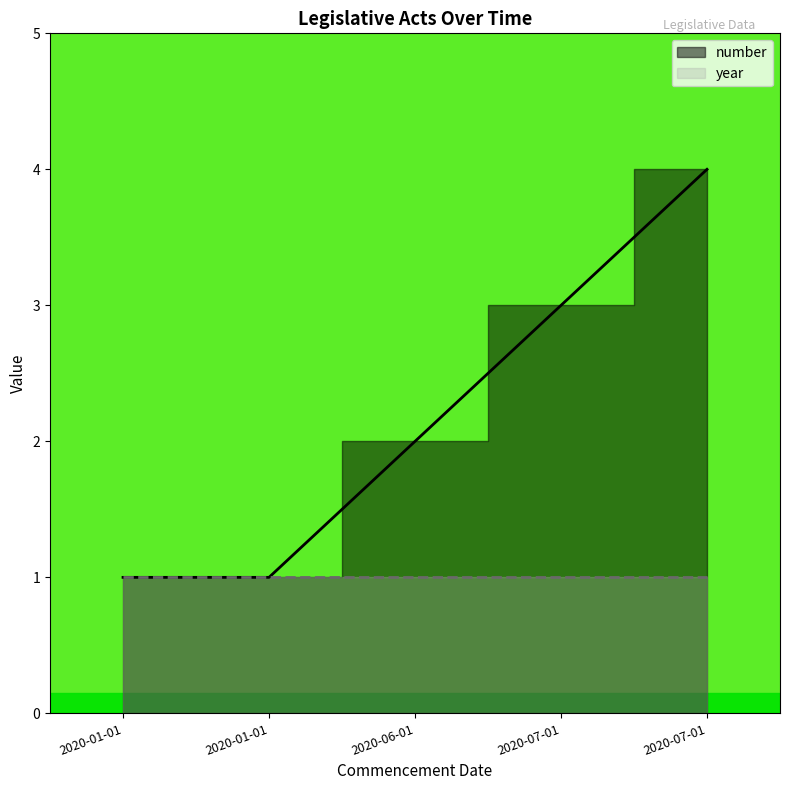

What is the value of the 4th point from the left?

3